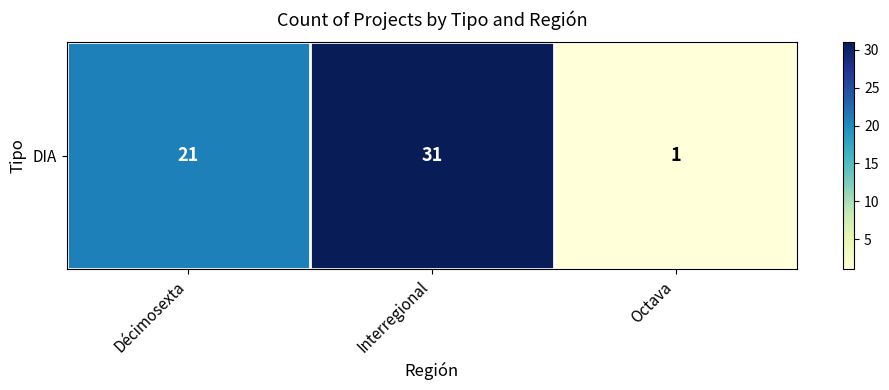

What is the sum of the values at Interregional and Décimosexta?

52